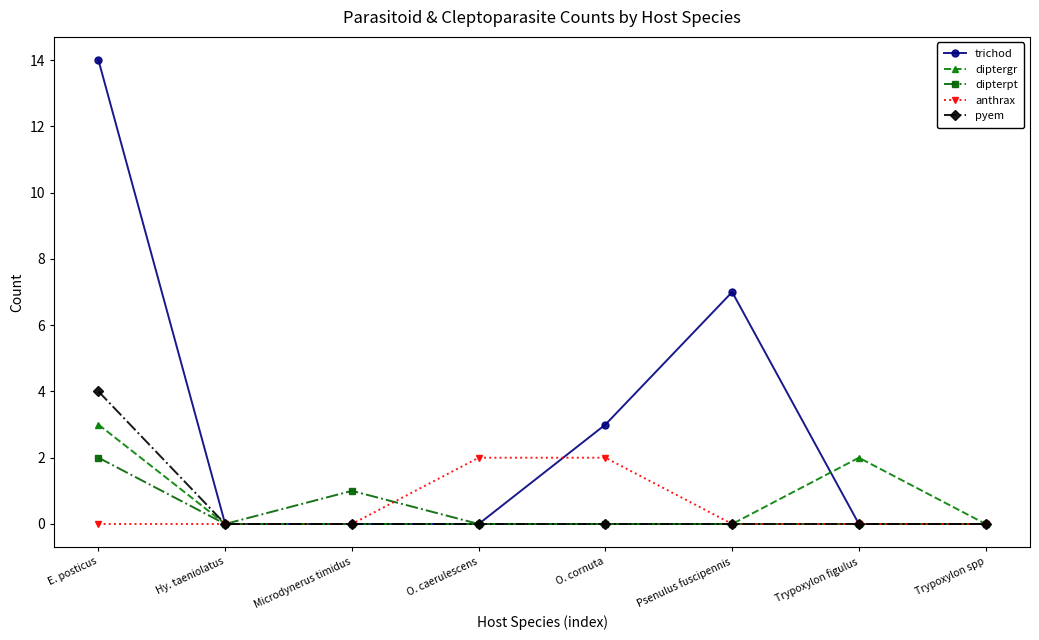

Which series has the largest total across all categories?

trichod